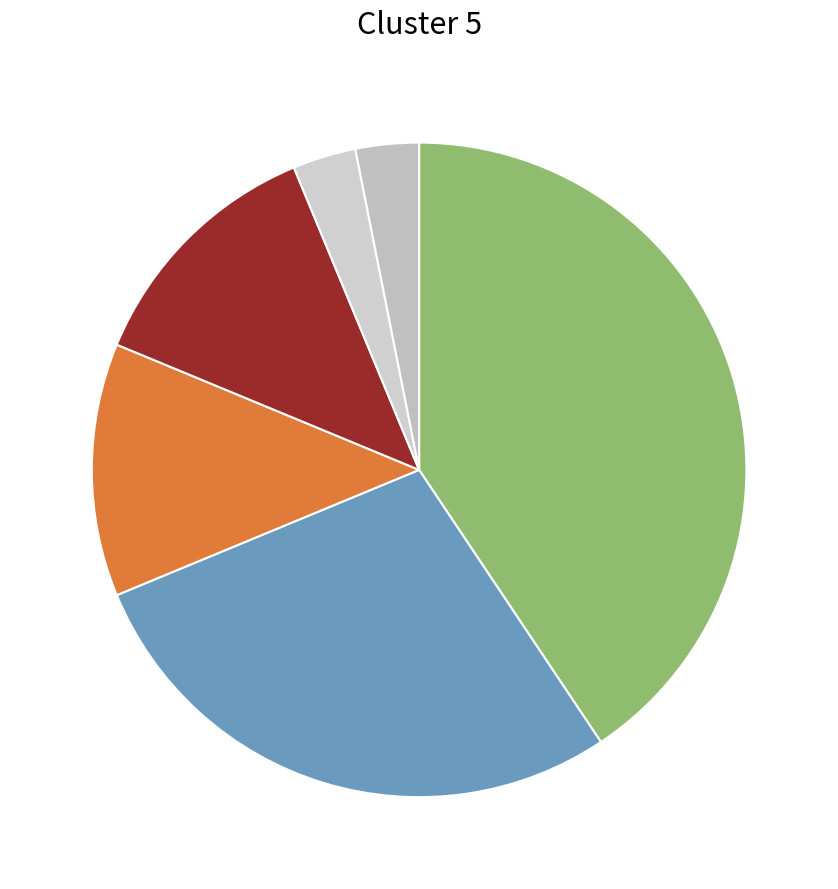

Count the number of slices in the pie.

6